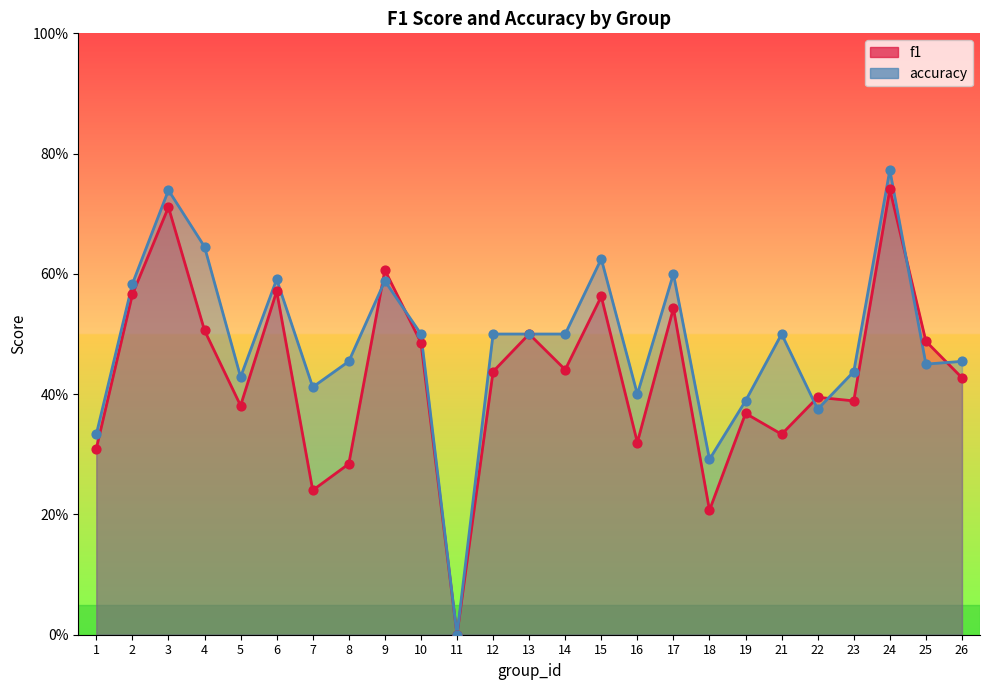

Which series contains the highest Y value?

accuracy